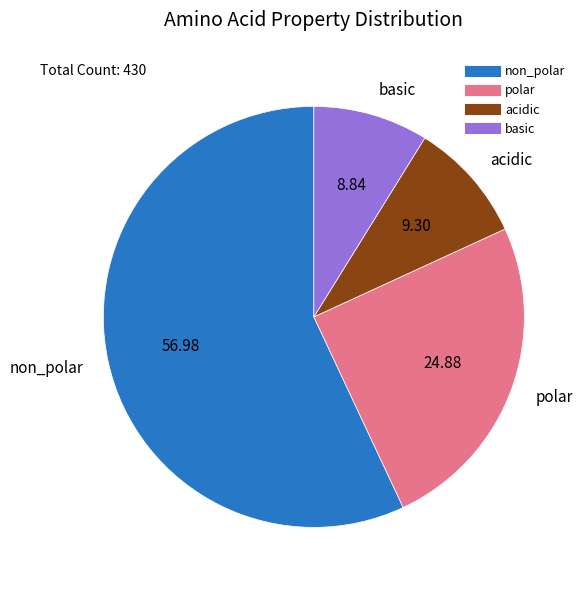

Approximately how many times larger is the value at polar compared to basic?

2.8